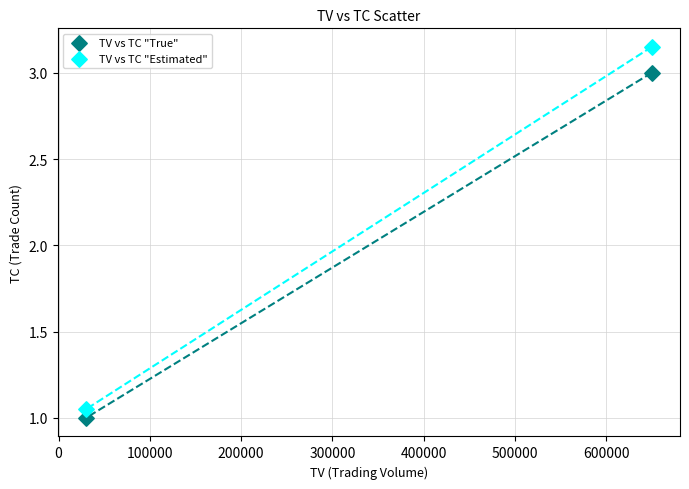

Across all data points, what is the range of X values (max minus min)?

620000.0